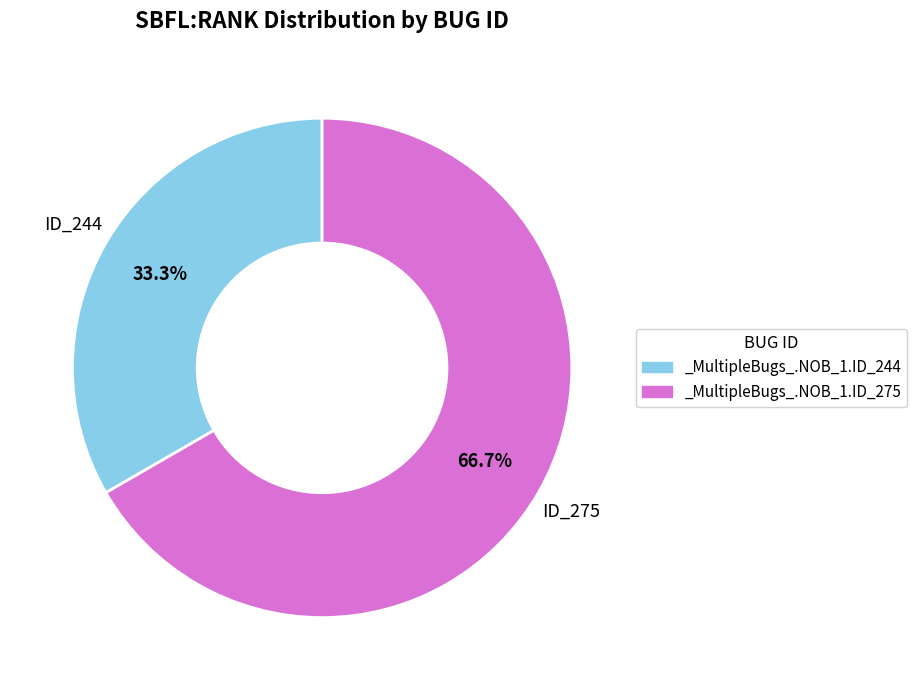

Rank the categories by value from lowest to highest.

_MultipleBugs_.NOB_1.ID_244, _MultipleBugs_.NOB_1.ID_275